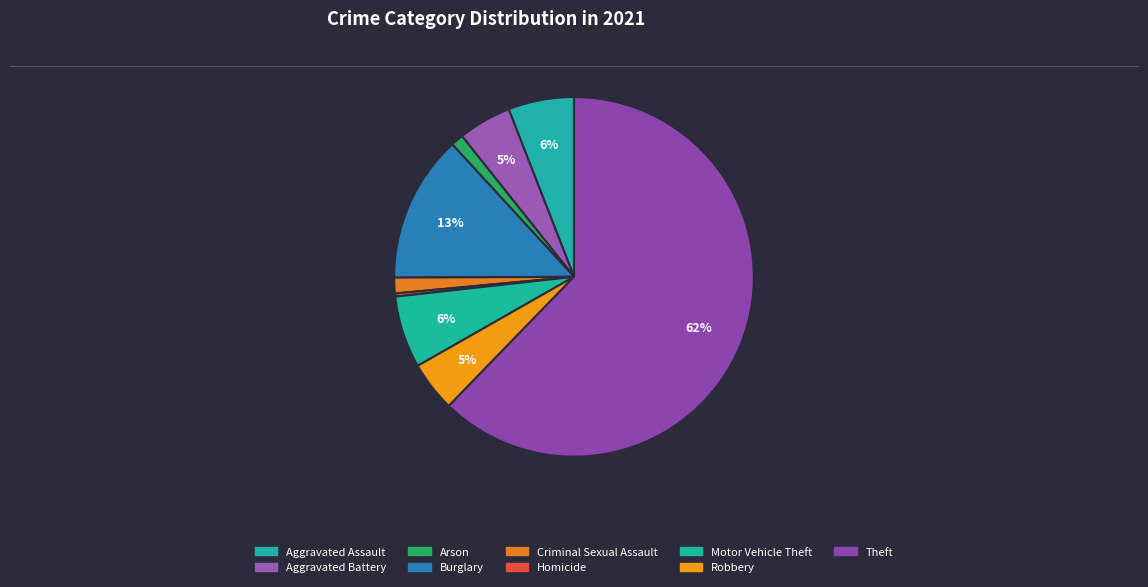

Count the number of slices in the pie.

9